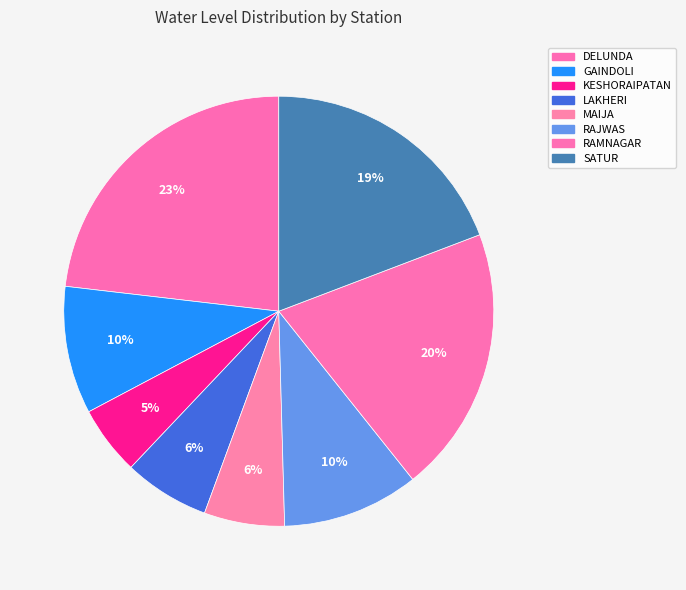

How many segments does this pie chart have?

8